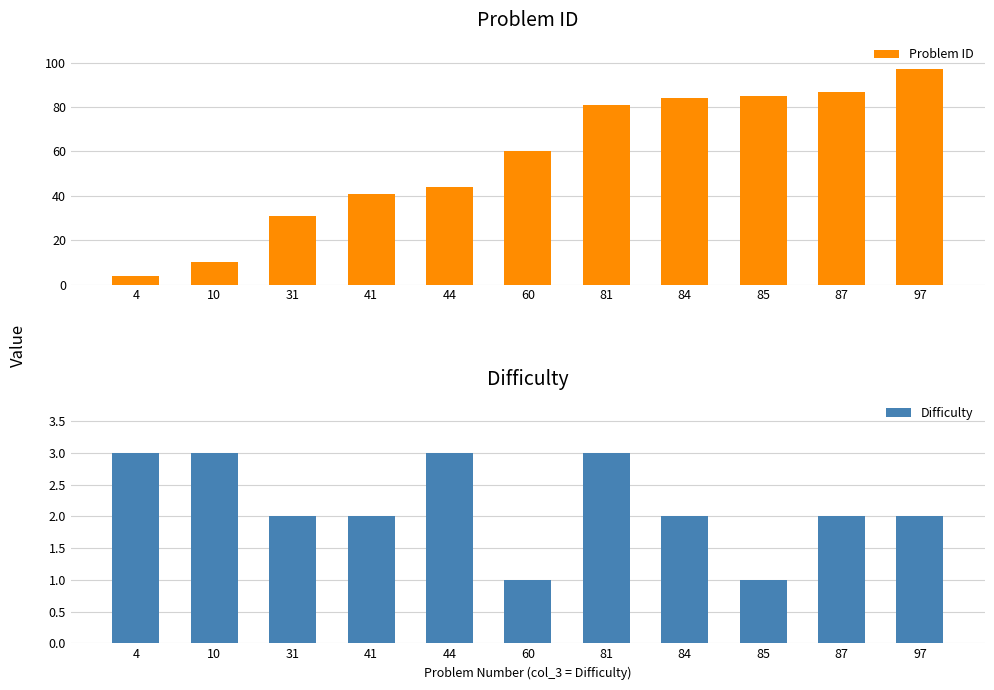

At how many categories does at least one series exceed 88?

1